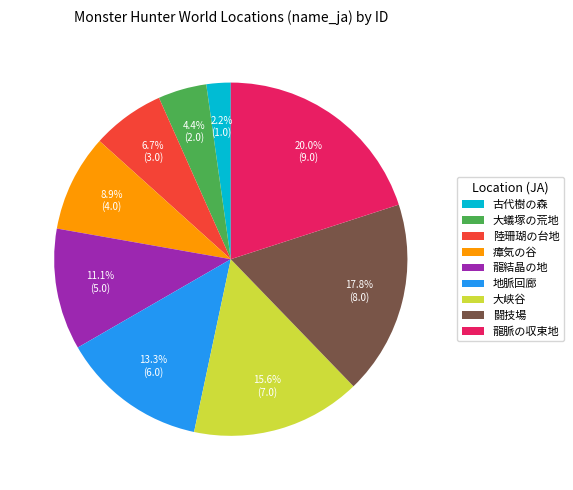

How many slices are in this pie chart?

9